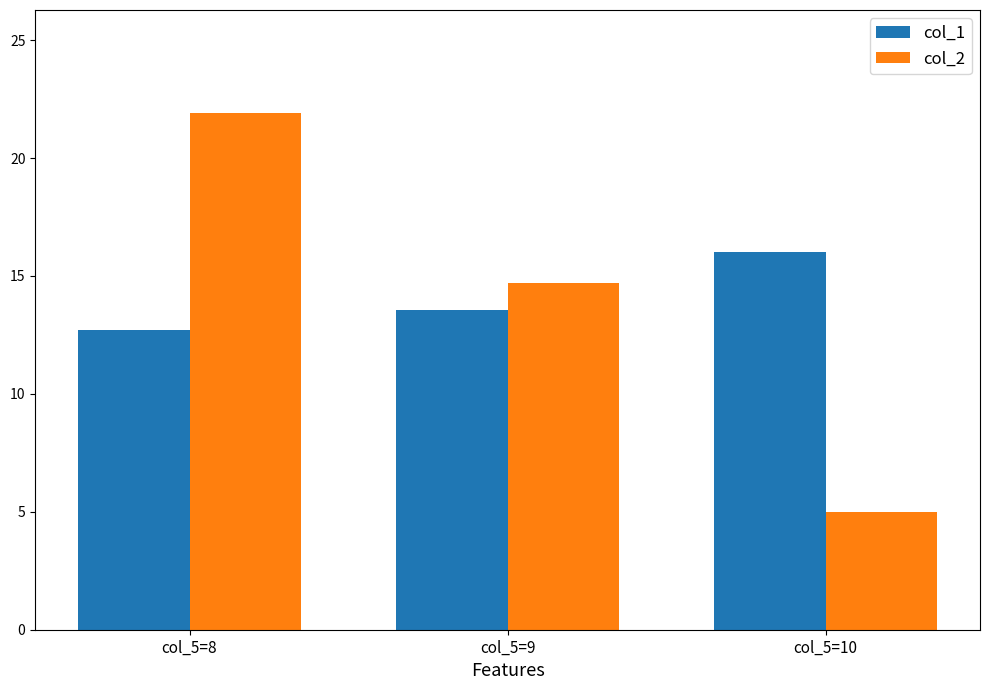

What is the approximate value of col_2 at col_5=10?

5.0